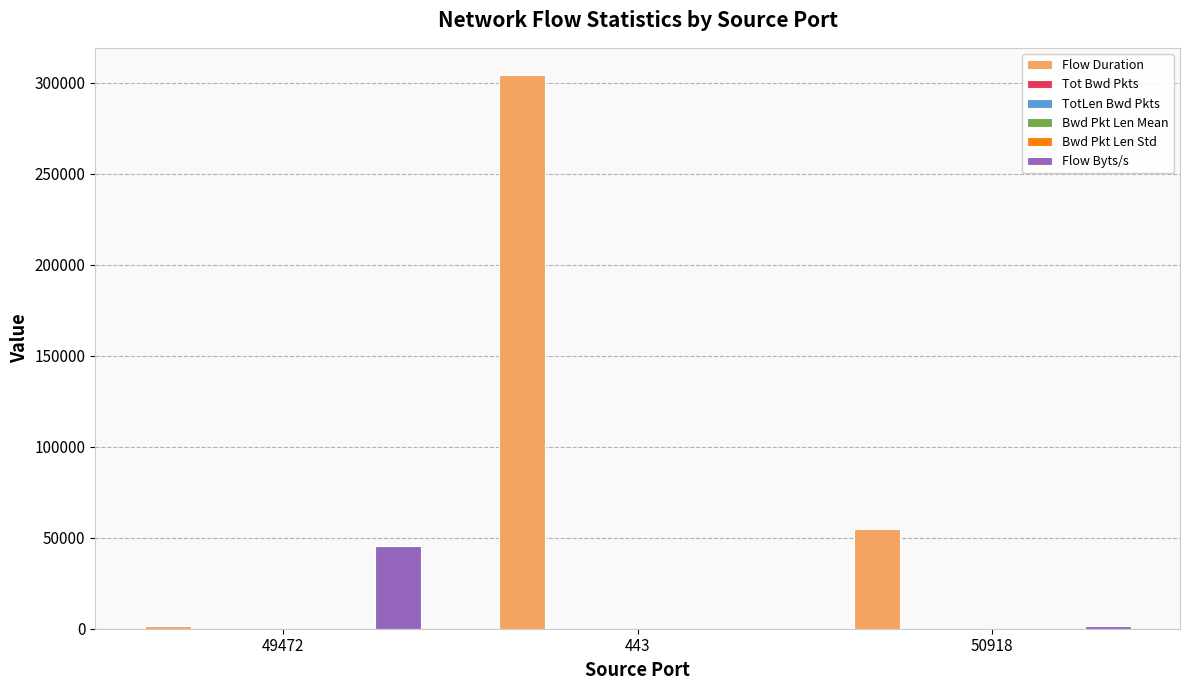

Which series changed the most between 443 and 50918?

Flow Duration